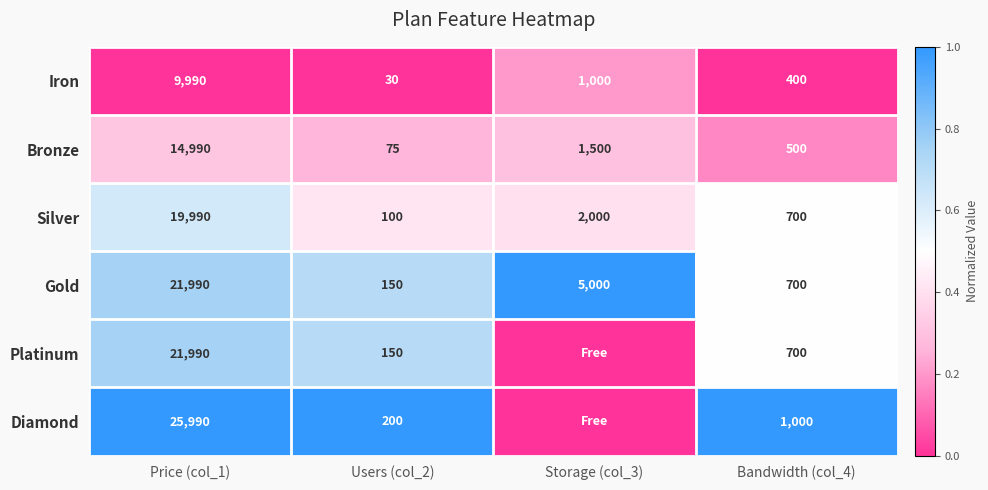

What is the minimum value for Gold?

150